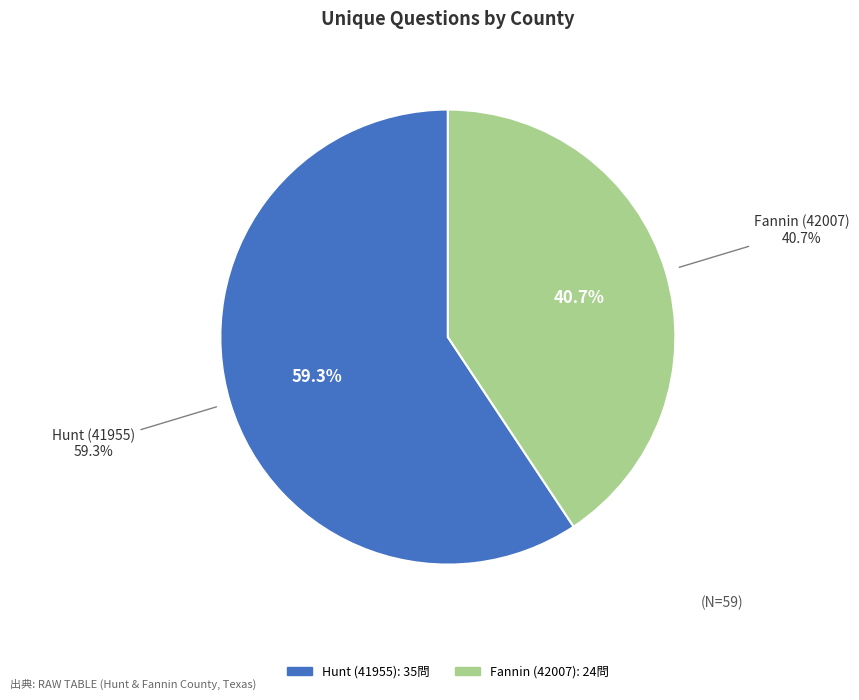

To the nearest percent, what is the difference between the Fannin (42007) and Hunt (41955) slice percentages?

19%